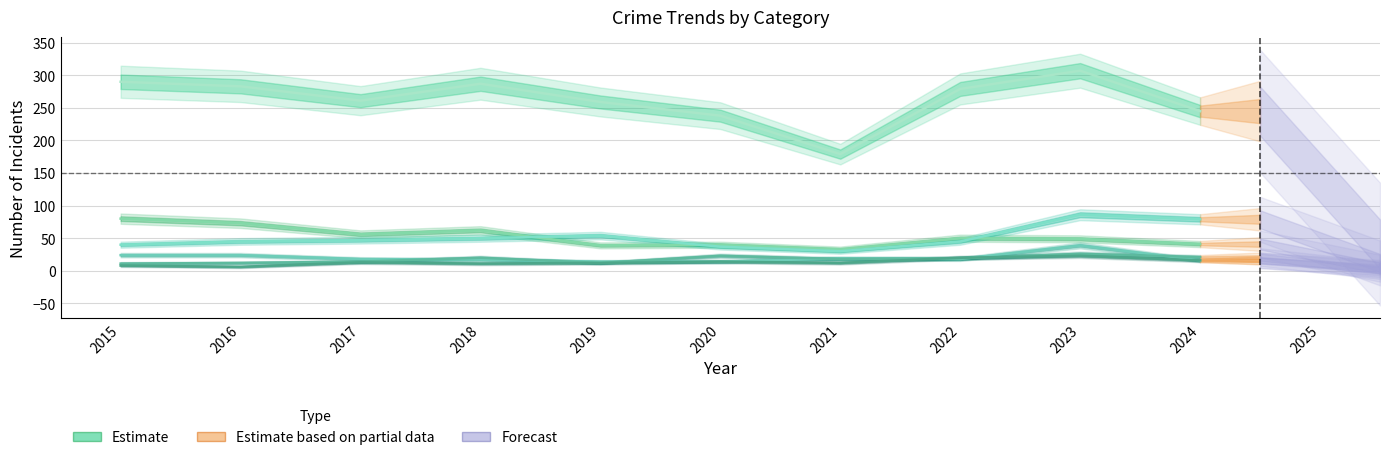

How many lines are shown in the chart?

6